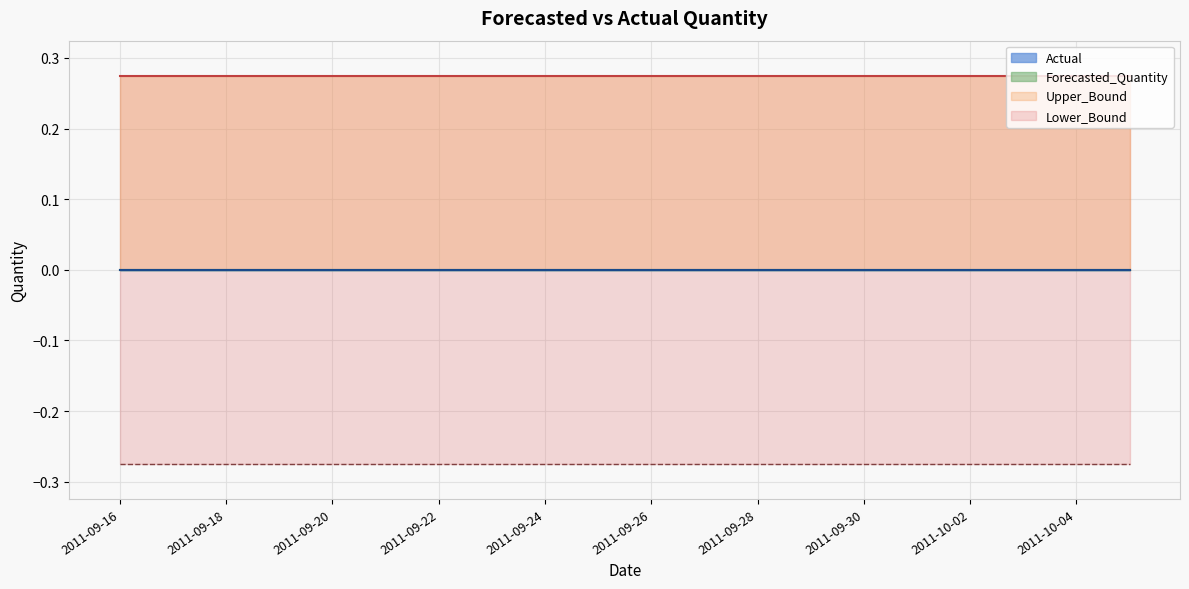

How many series are shown in this chart?

4